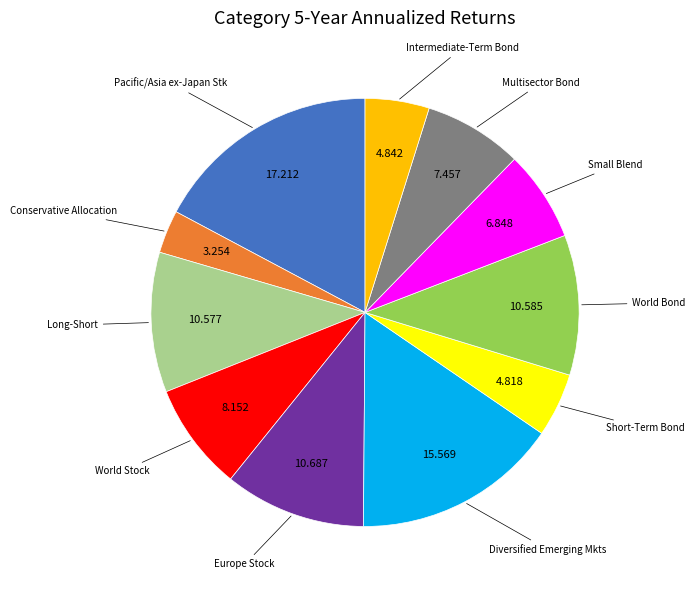

Does any single category account for the majority?

No